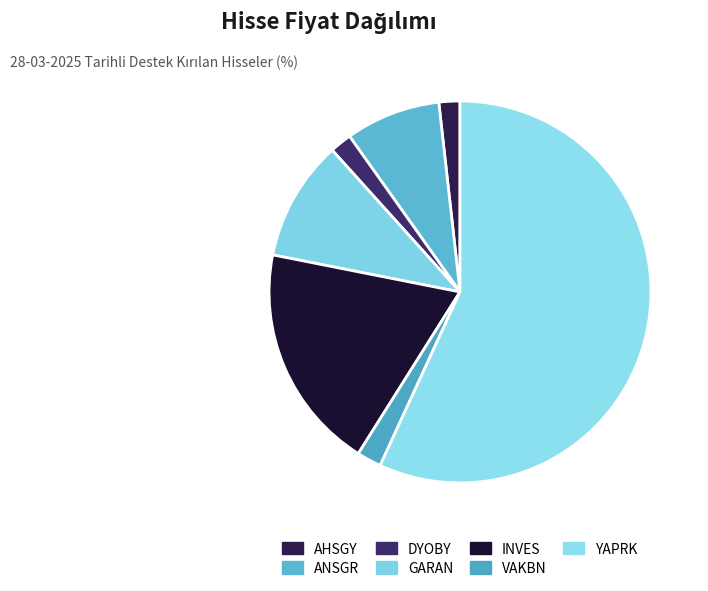

What is the smallest slice in the pie chart?

AHSGY